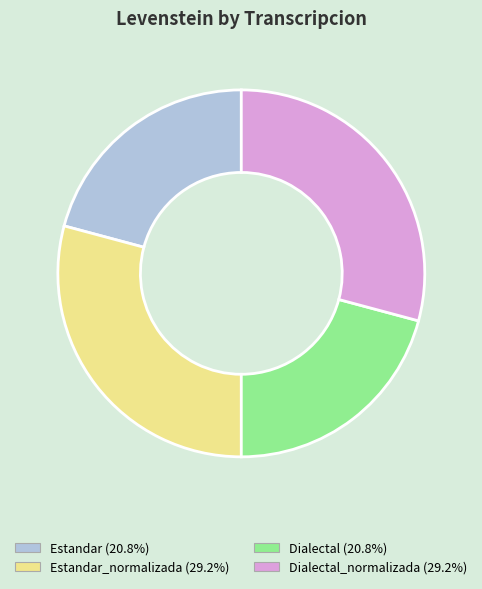

Is there any slice that represents more than half of the pie?

No